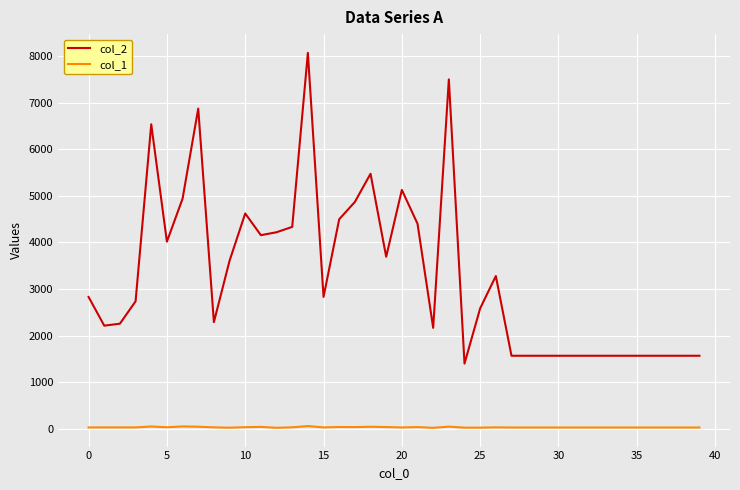

True or false: col_1 and col_2 intersect in this chart.

False